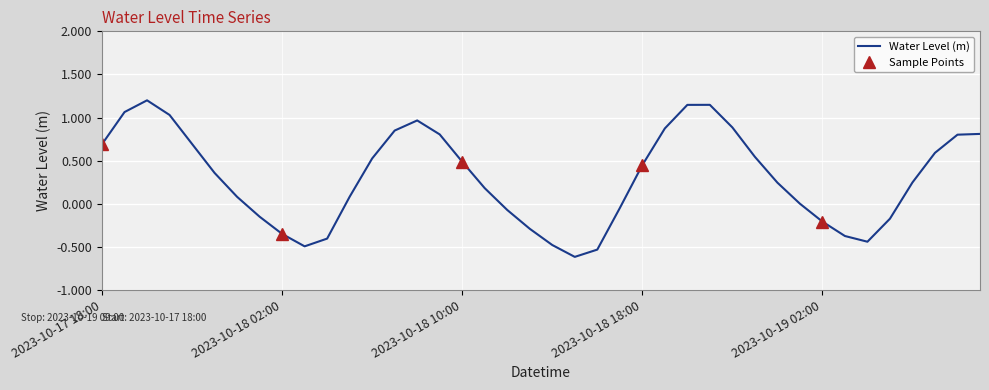

Where does the data first go above 0?

2023-10-17 18:00